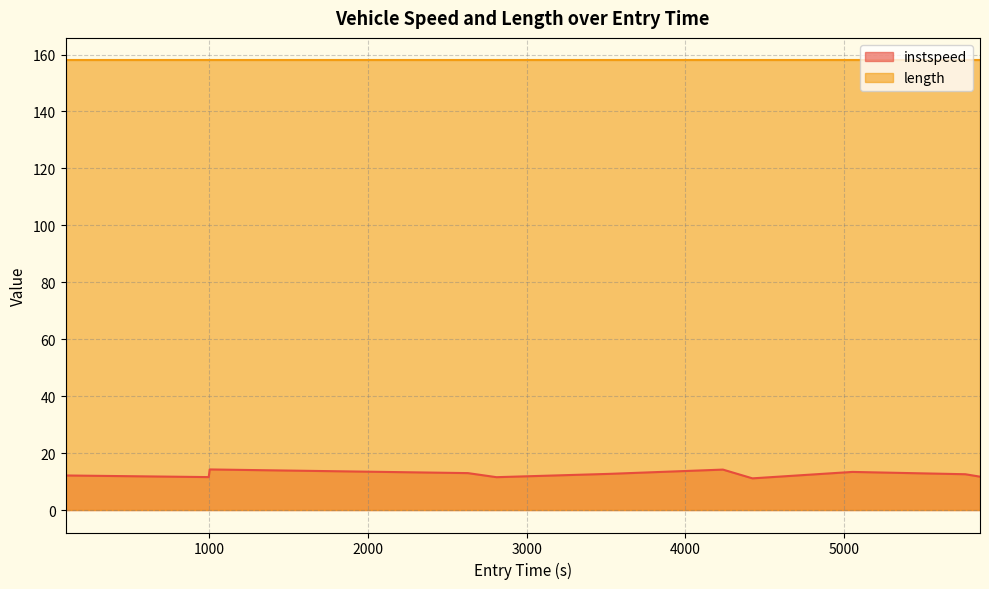

How many values are below 12?

4